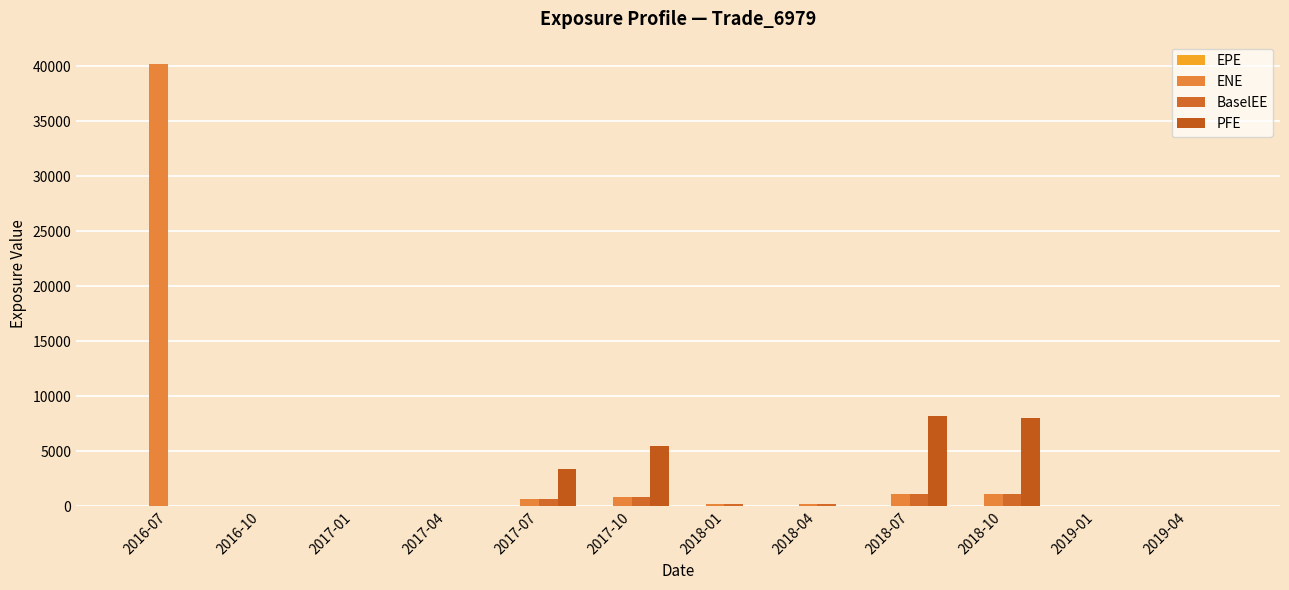

What is the label of the 1st bar from the right?

2019-04